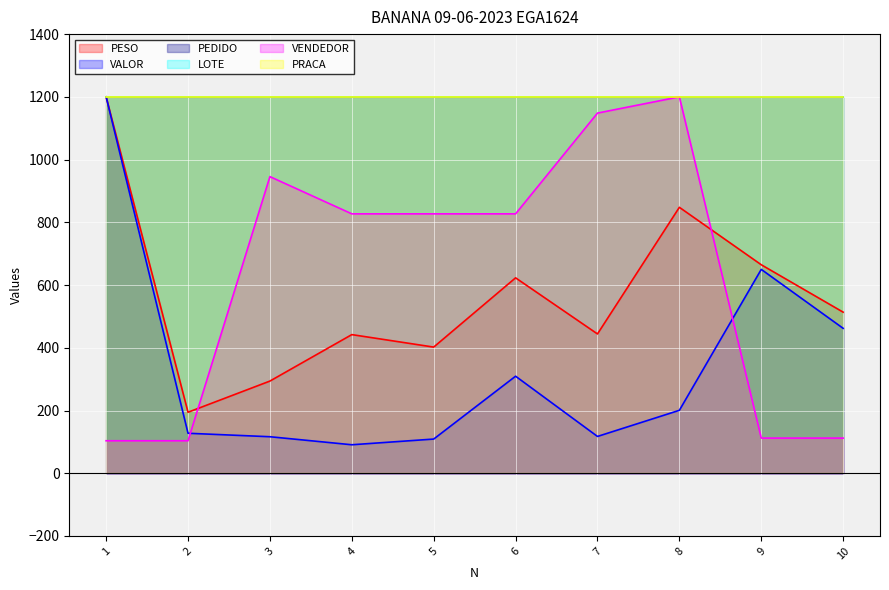

Rank the categories by PEDIDO value from highest to lowest.

1, 10, 9, 3, 5, 4, 8, 7, 6, 2